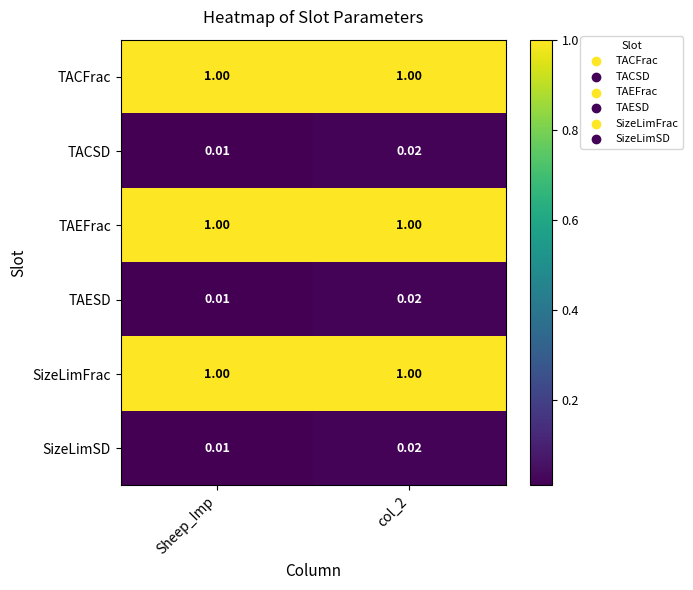

Is the value of SizeLimFrac at col_2 greater than the value of TACSD at Sheep_Imp?

Yes